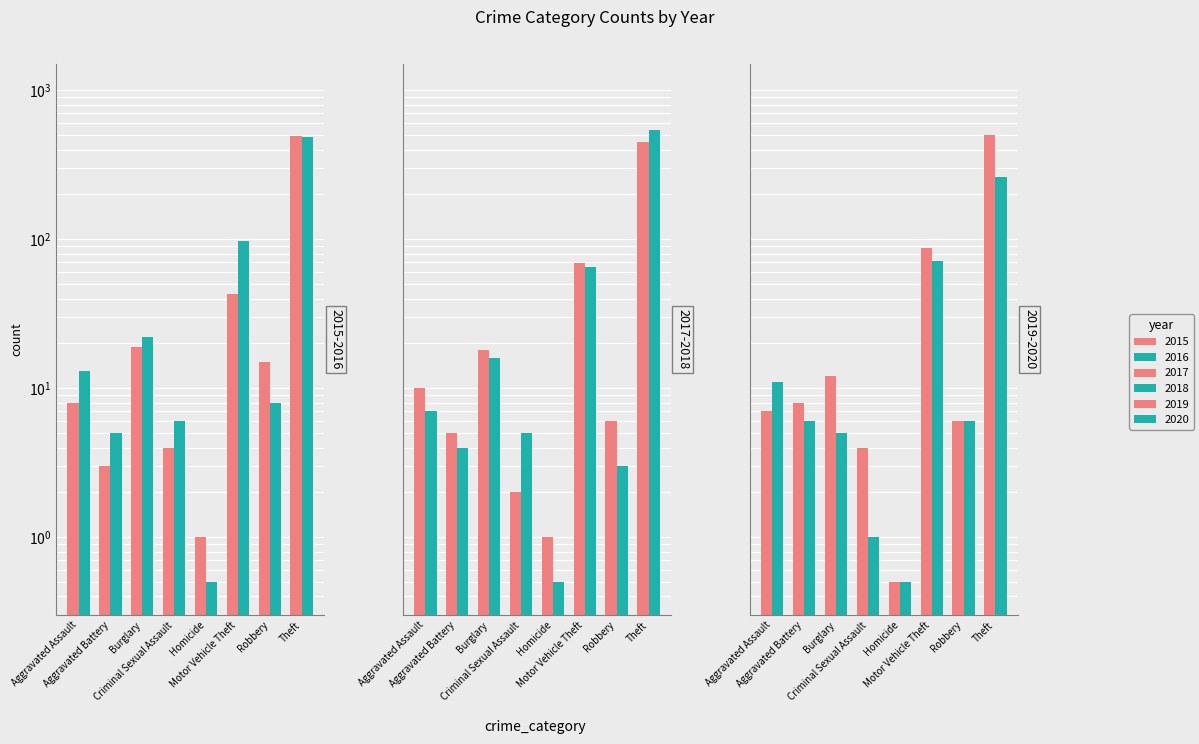

At which label does 2015 reach its peak?

Theft